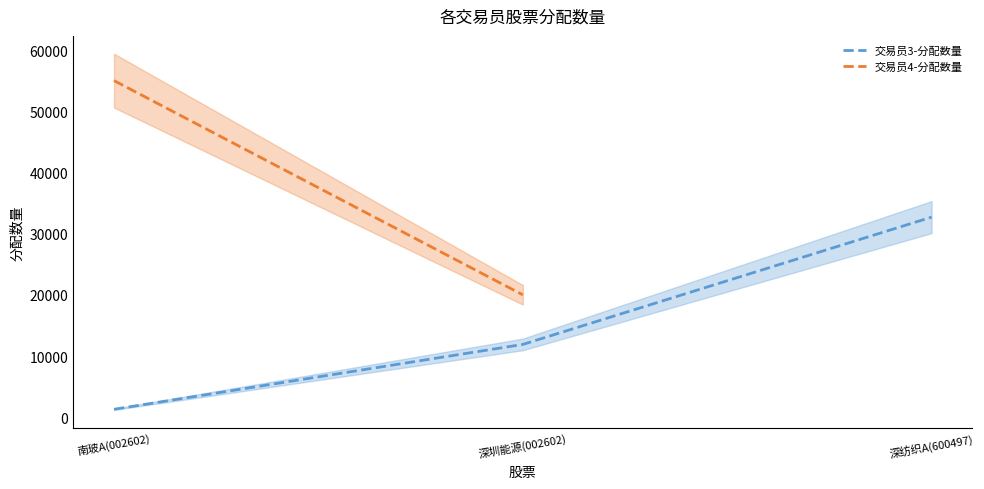

Where does the data first go above 11900?

深纺织A(600497)